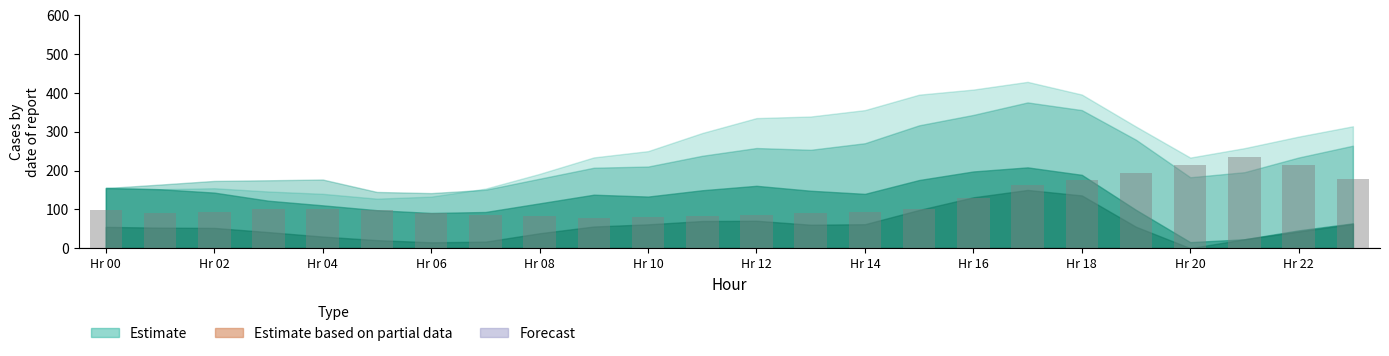

What is the value of the 11th bar from the left?

81.5